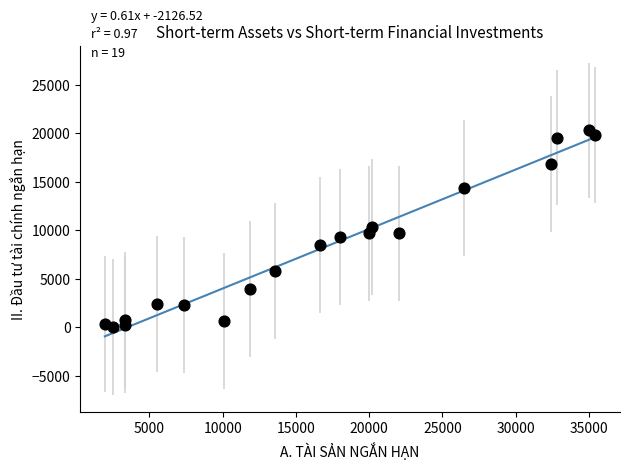

What is the range of Y values (max minus min)?

20246